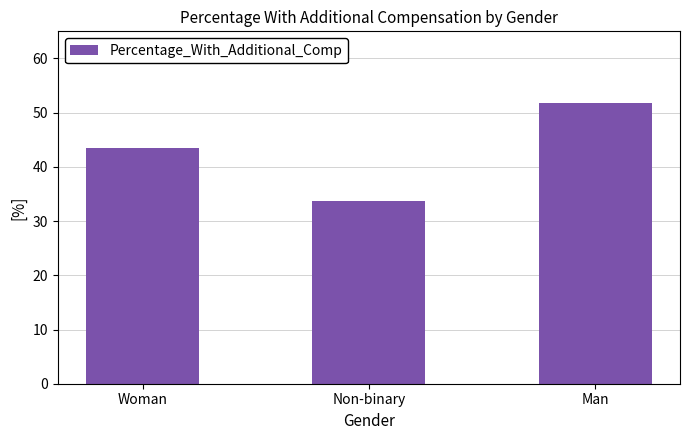

Which has a higher value, Woman or Man?

Man